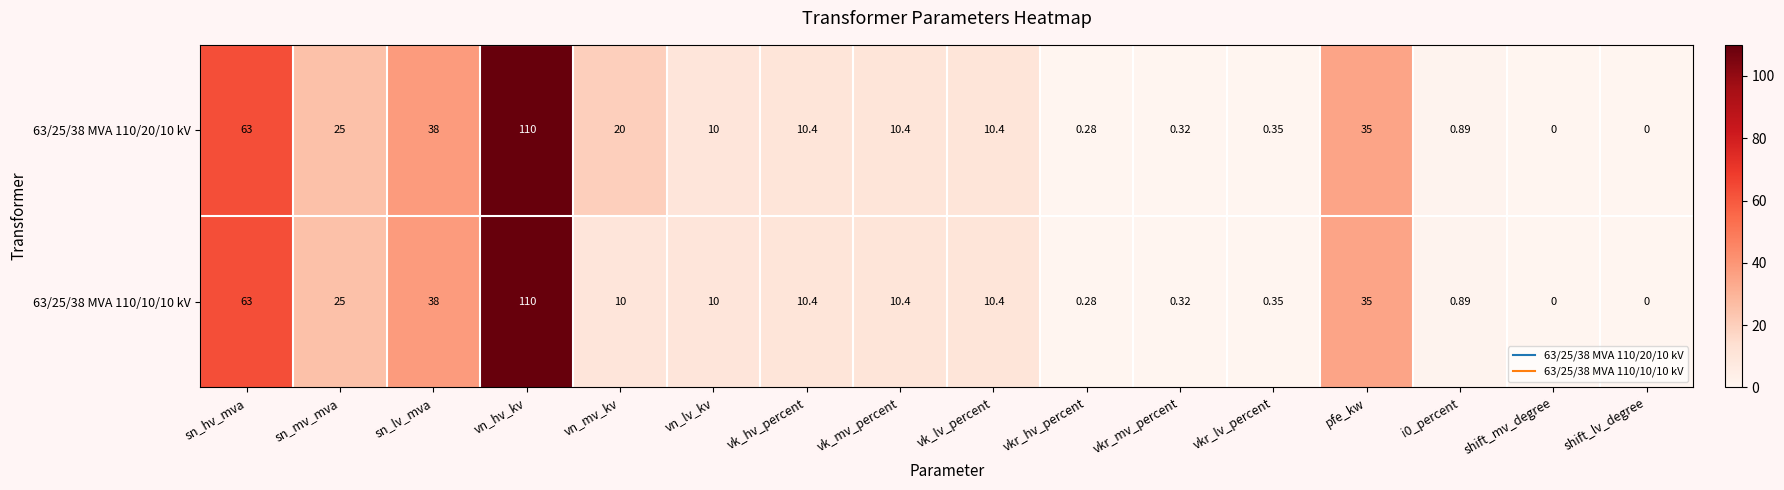

At which category is the sum across all series the highest?

vn_hv_kv